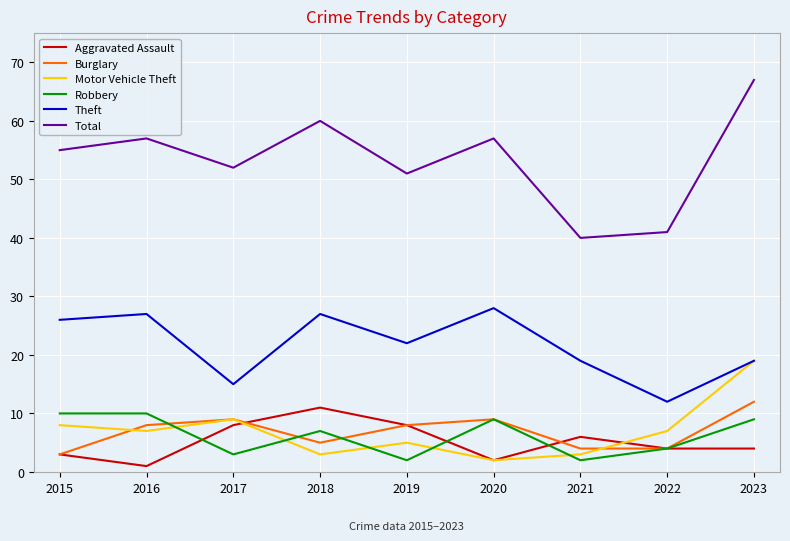

At which label does Burglary reach its minimum?

2015